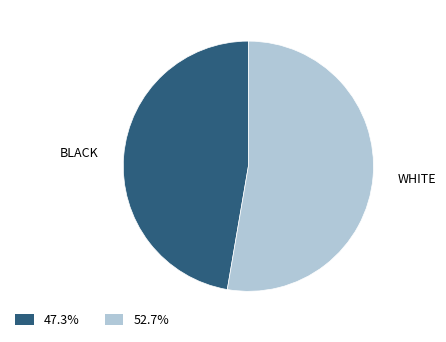

Is there any slice that represents more than half of the pie?

Yes